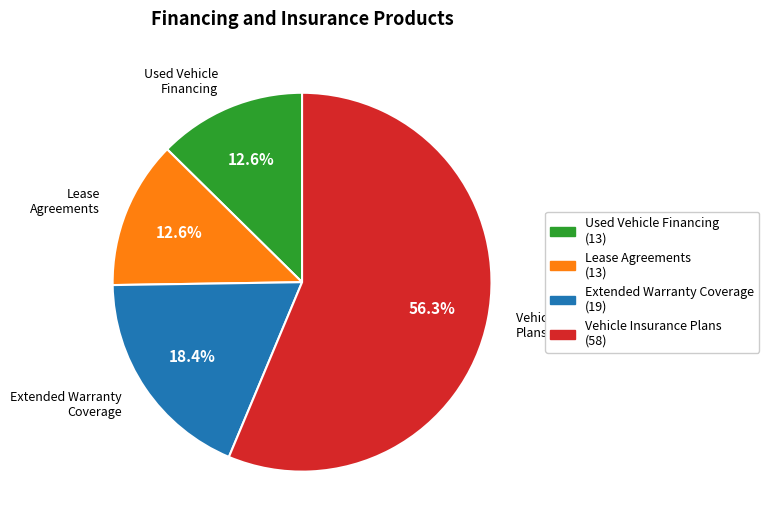

Count the number of slices in the pie.

4